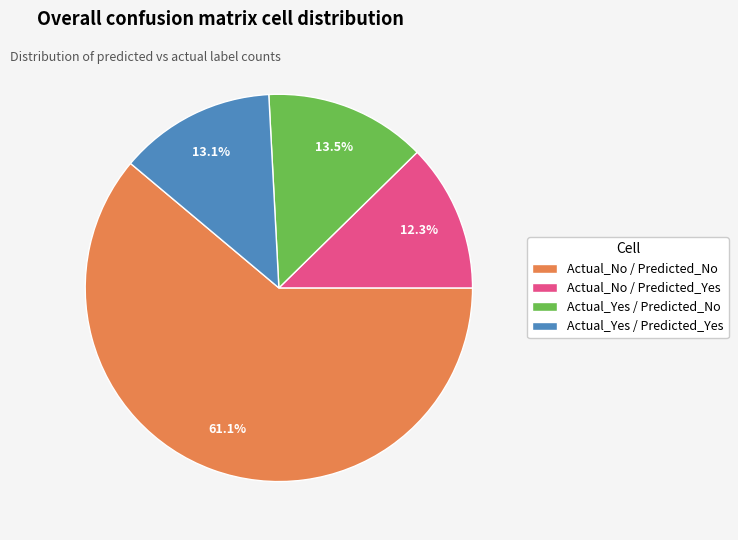

How many slices are in this pie chart?

4